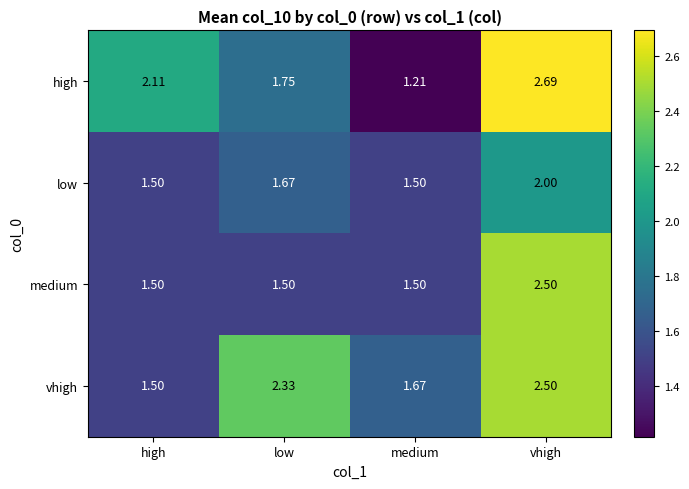

At which category is the sum across all series the highest?

vhigh